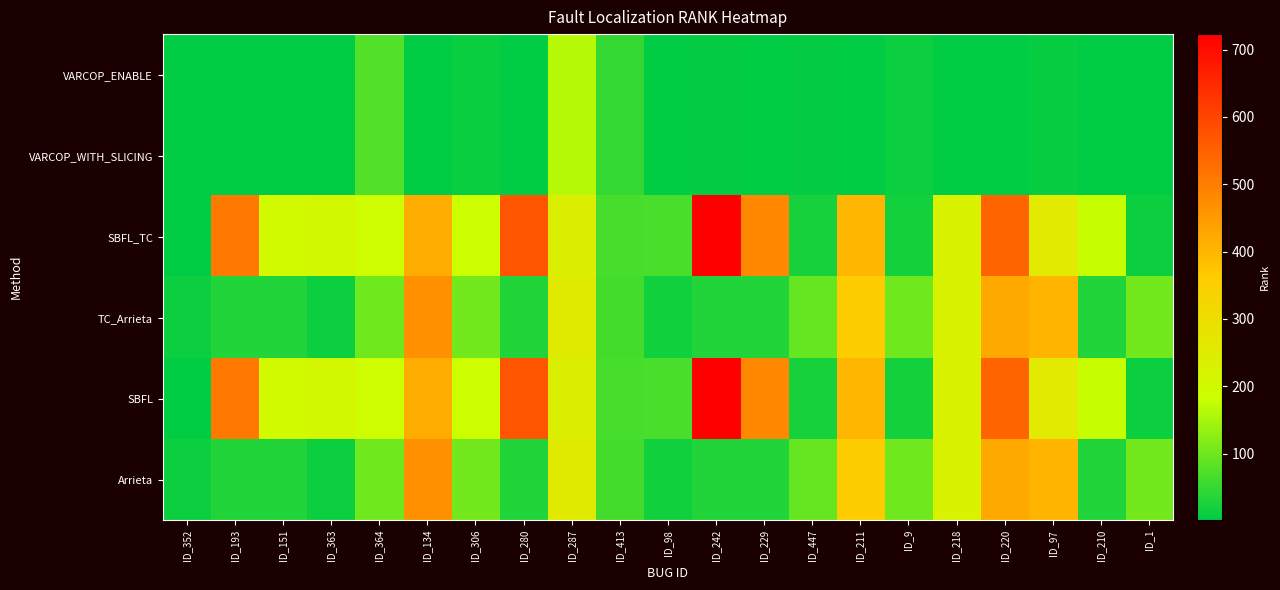

Which label corresponds to the smallest value in the chart?

ID_352